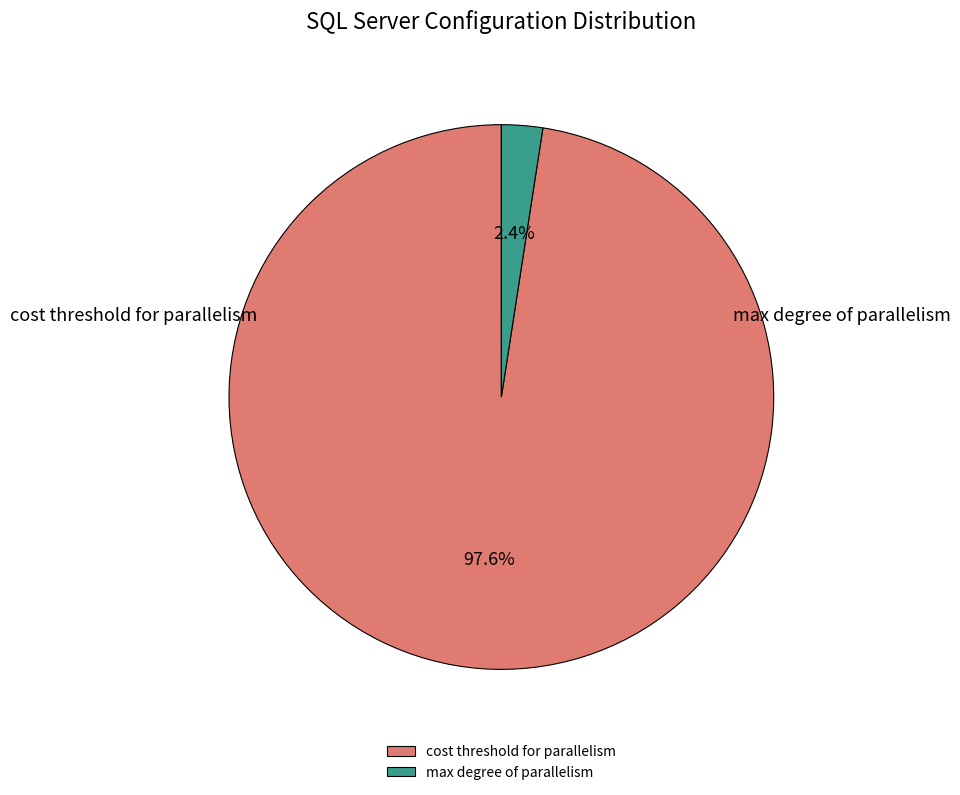

Combined, what portion of the pie is max degree of parallelism and cost threshold for parallelism?

100.0%